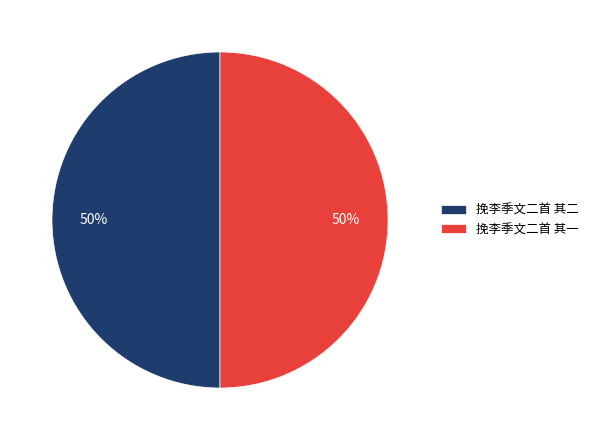

How many segments does this pie chart have?

2